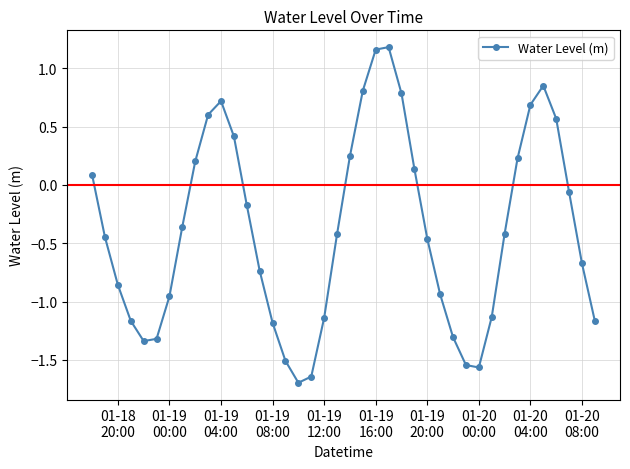

What is the minimum value shown in the chart?

-1.7